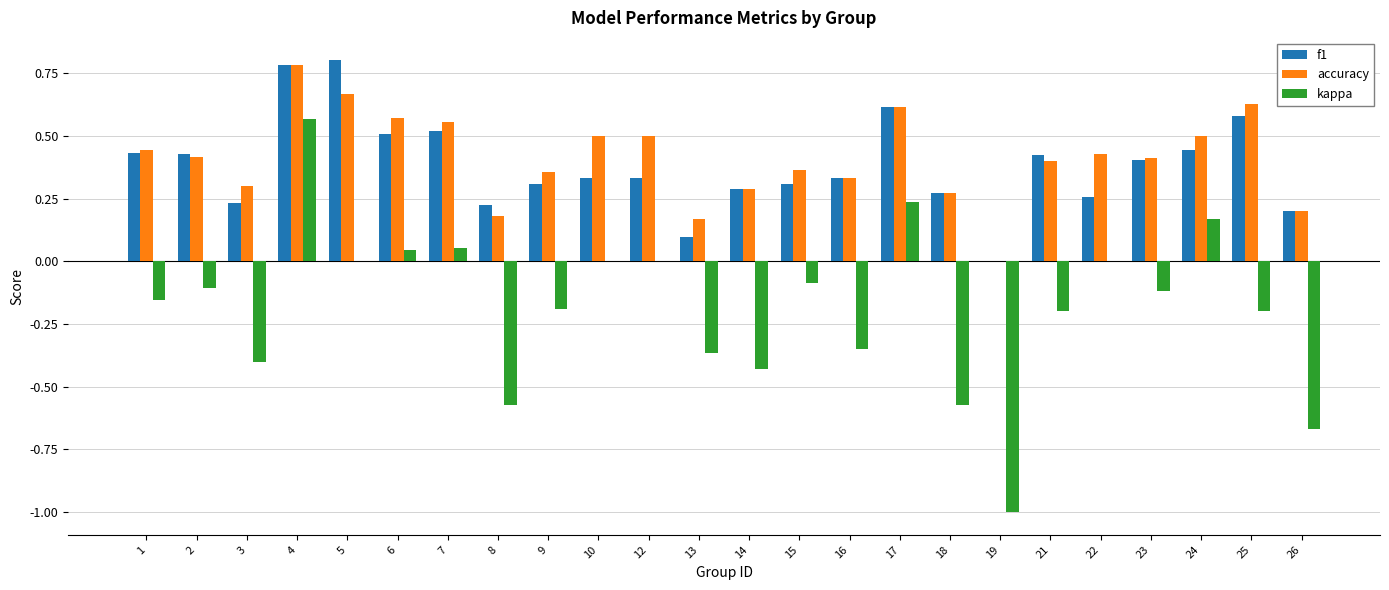

Are the bars horizontal?

No